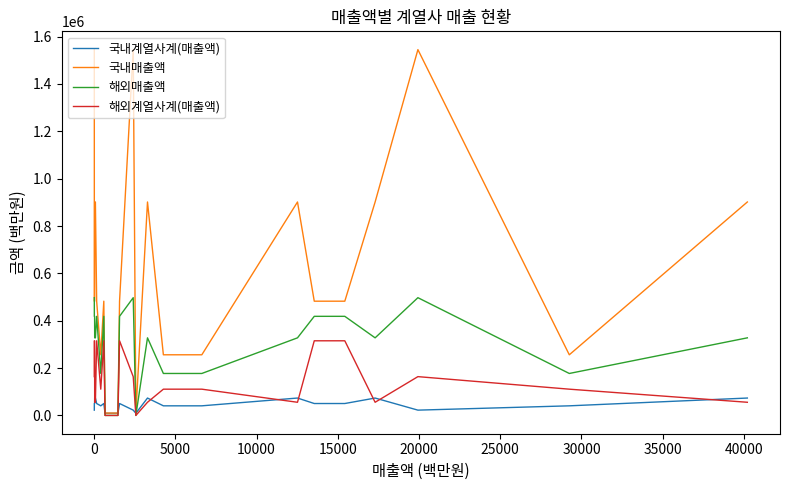

How many lines are shown in the chart?

4